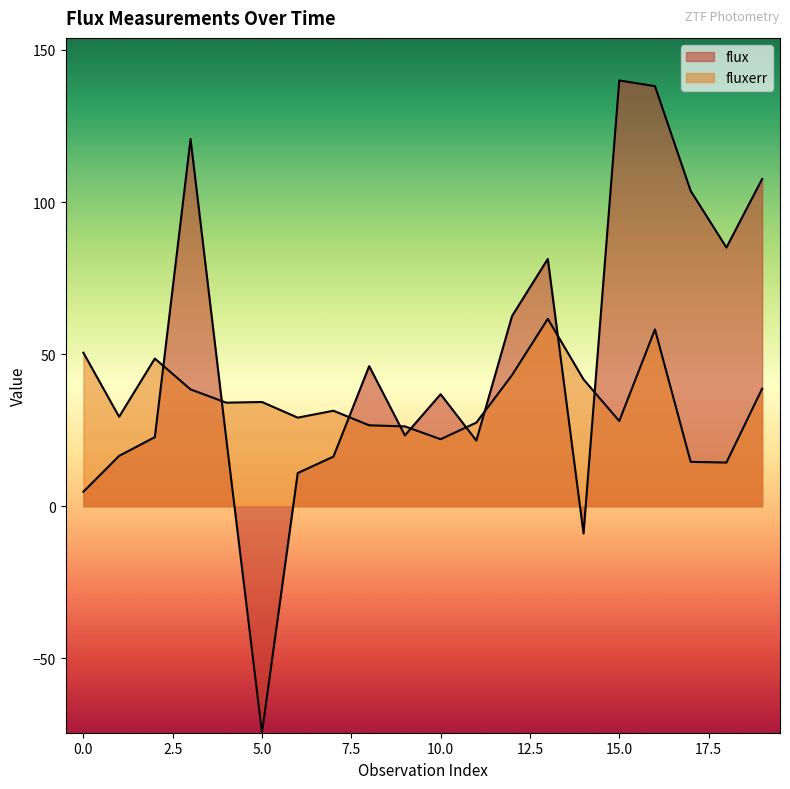

Reading left to right, list all the values displayed in this chart.

flux: 0=4.8	1=16.6	2=22.7	3=120.7	4=22.1	5=-74.4	6=10.9	7=16.3	8=46.1	9=23.3	10=36.8	11=21.6	12=62.6	13=81.3	14=-8.9	15=140.0	16=138.1	17=103.7	18=85.1	19=107.6
fluxerr: 0=50.5	1=29.4	2=48.6	3=38.4	4=34.1	5=34.3	6=29.1	7=31.4	8=26.6	9=26.3	10=22.0	11=27.5	12=43.1	13=61.6	14=41.7	15=28.0	16=58.1	17=14.6	18=14.4	19=38.6